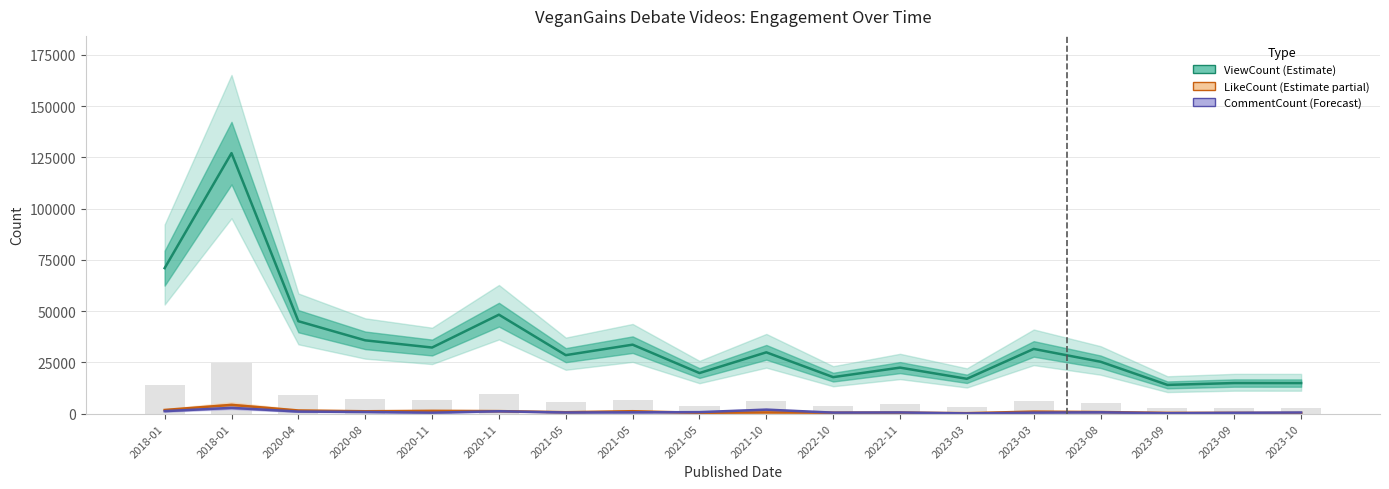

List the labels in order of LikeCount (Estimate partial) value, smallest first.

2023-03, 2023-10, 2023-09, 2023-09, 2021-05, 2022-10, 2022-11, 2021-10, 2021-05, 2023-08, 2023-03, 2020-08, 2021-05, 2020-11, 2020-11, 2020-04, 2018-01, 2018-01